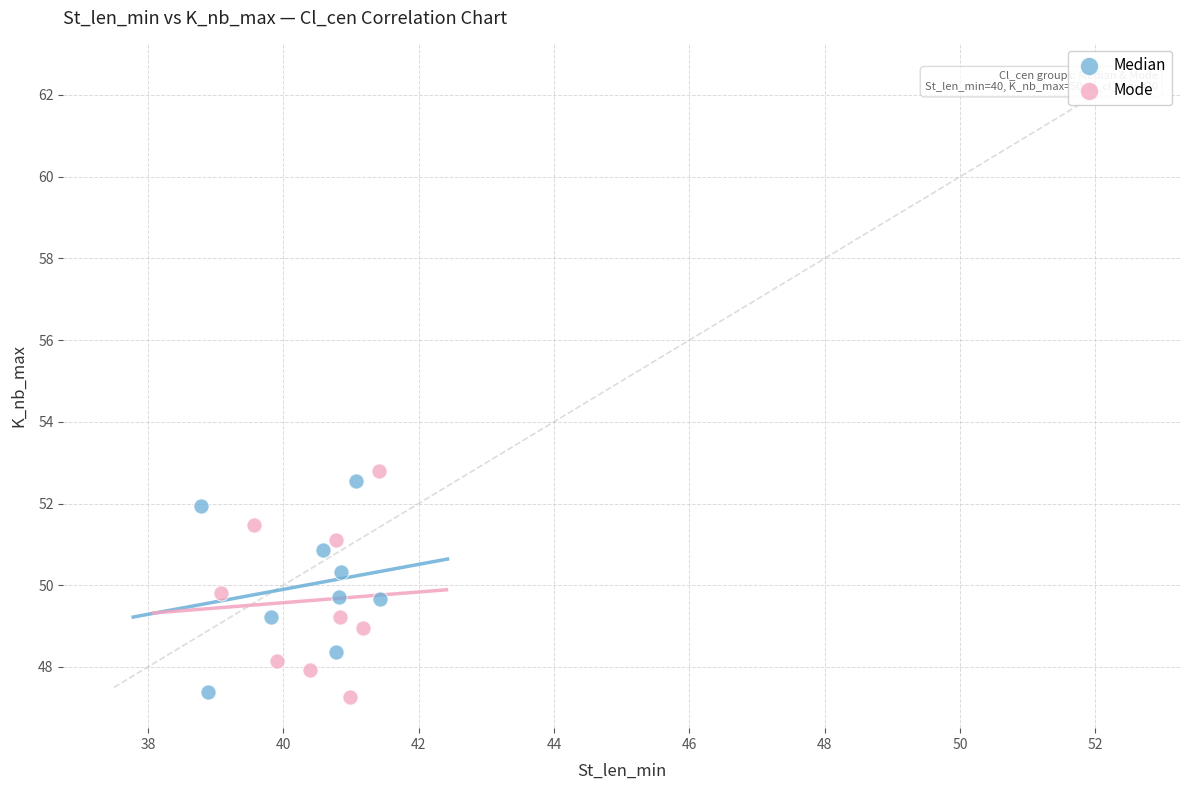

Which series reaches the maximum Y coordinate?

Mode